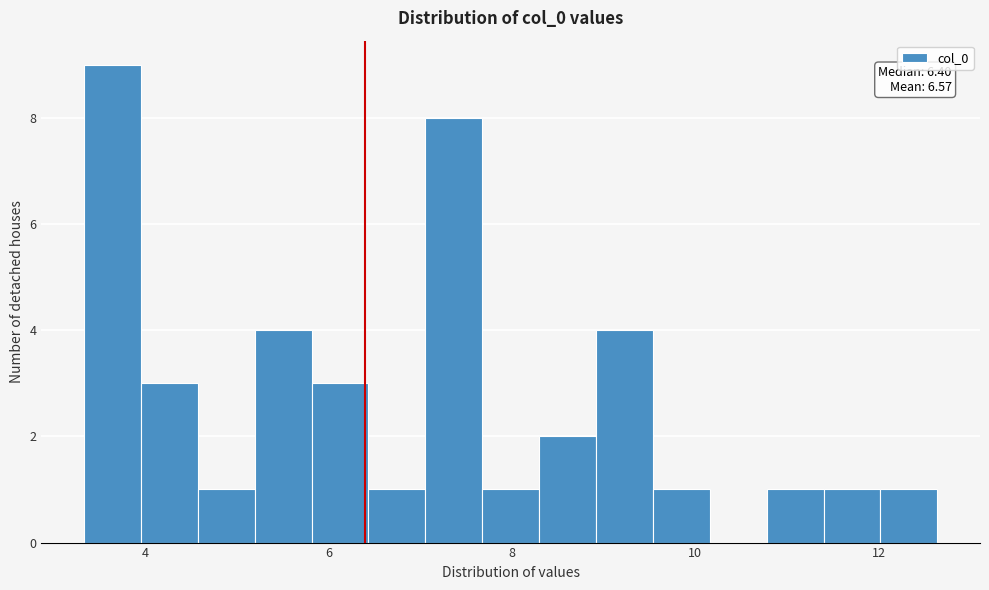

Read against the x-axis, roughly where is the centre of the tallest bar?

3.6